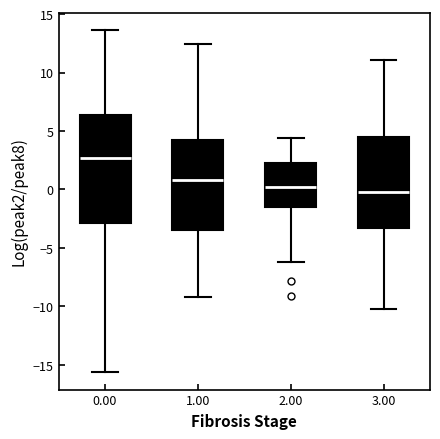

Where does the upper whisker of the box at x = 2.00 end on the y-axis? The values are not printed on the chart, so give them approximately, as read against the axis.

4.5